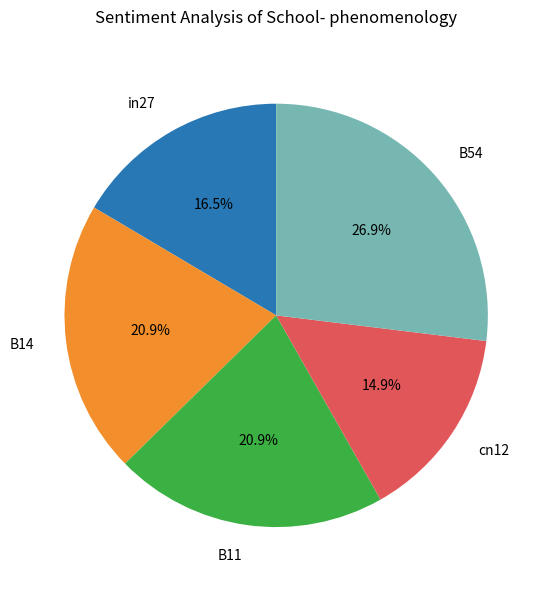

How many slices are in this pie chart?

5